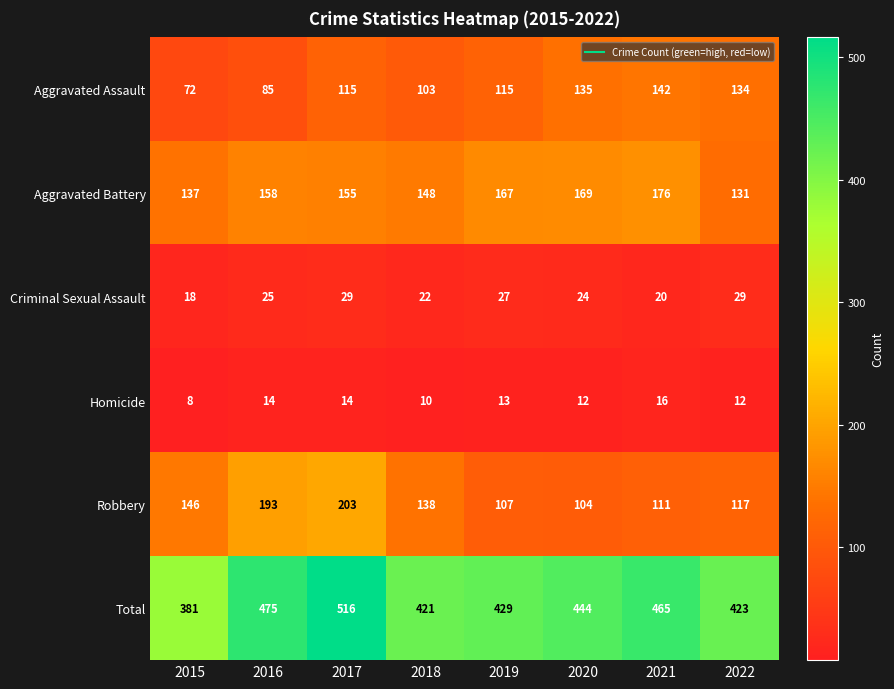

Is it true that Aggravated Battery equals 137 at 2015?

True